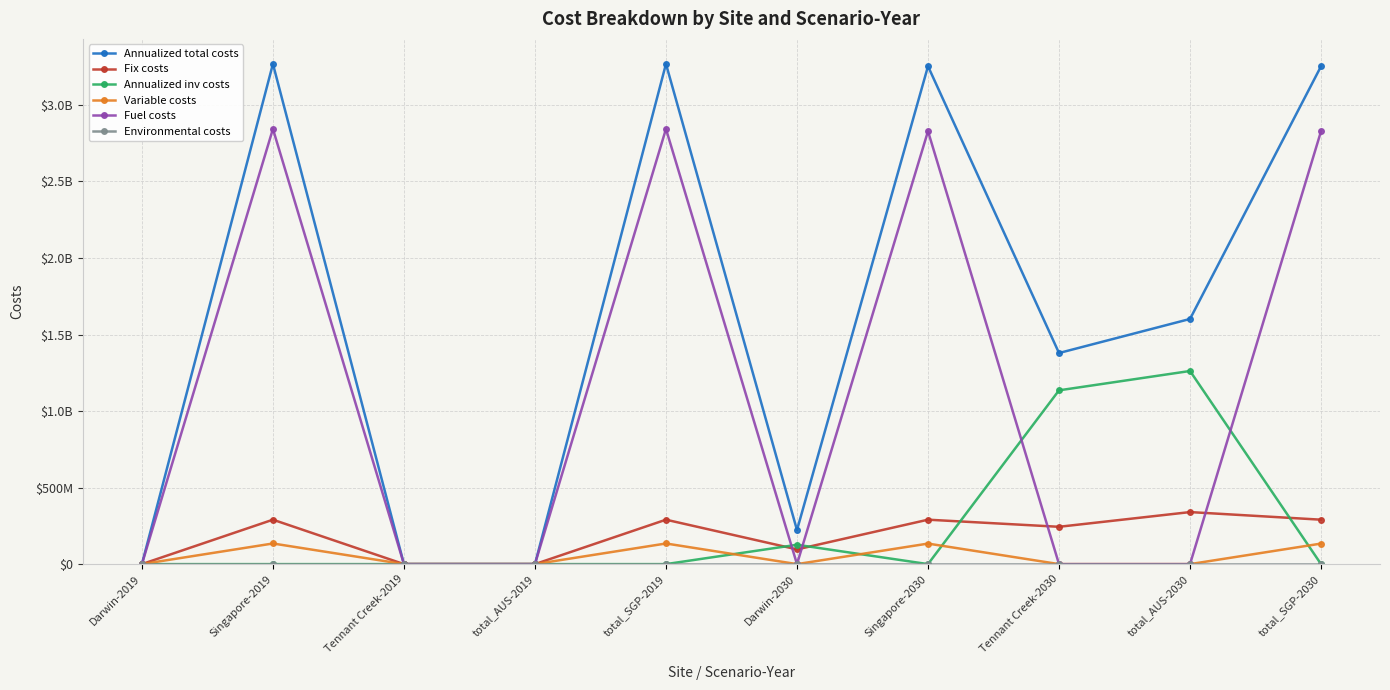

Does the chart have visible grid lines?

Yes